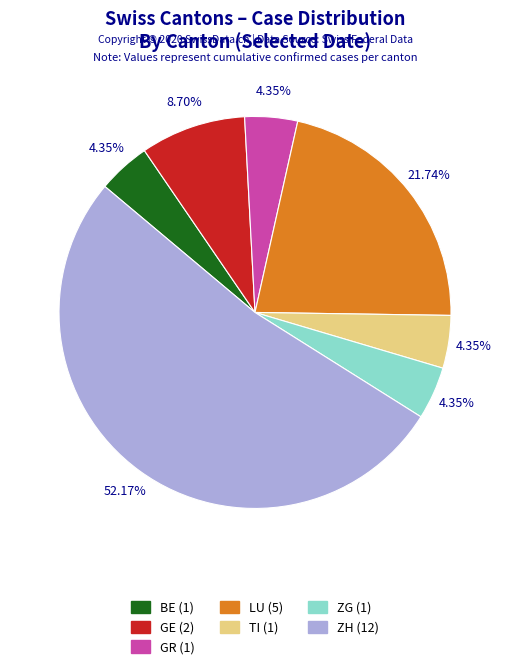

Is there a majority slice in this chart?

Yes